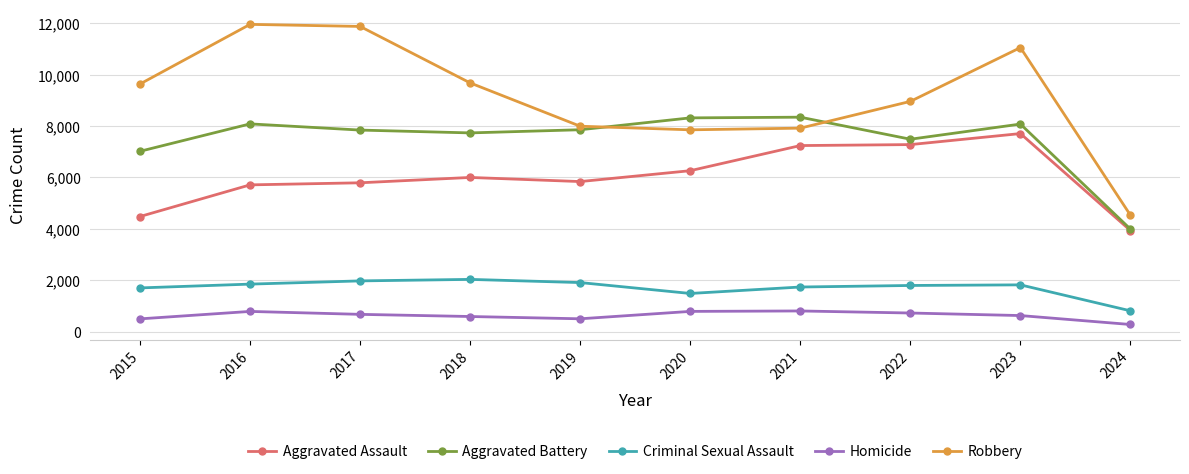

Which series has the widest spread of values?

Robbery